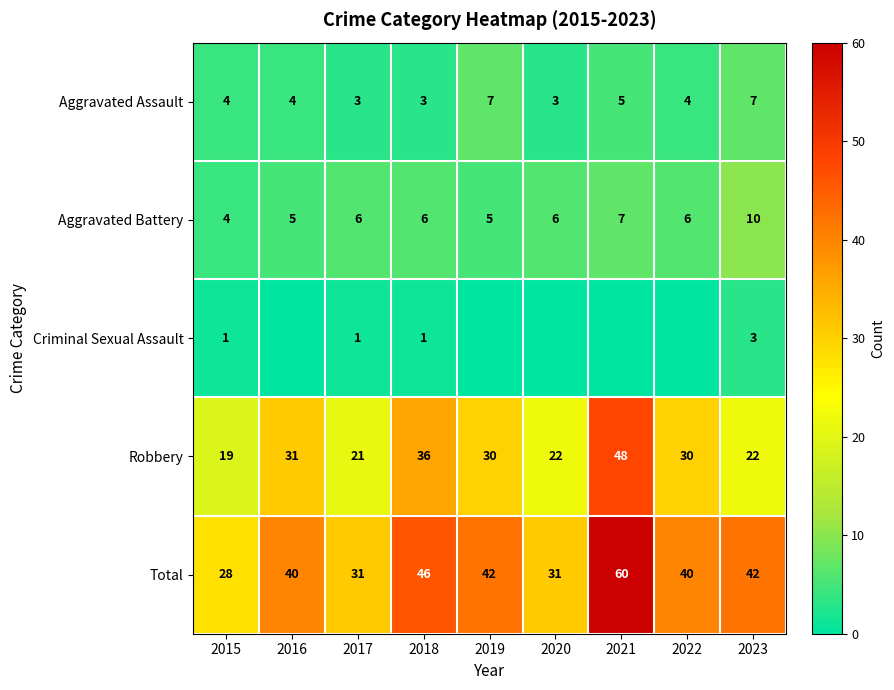

Is it true that Aggravated Battery equals 7 at 2021?

True